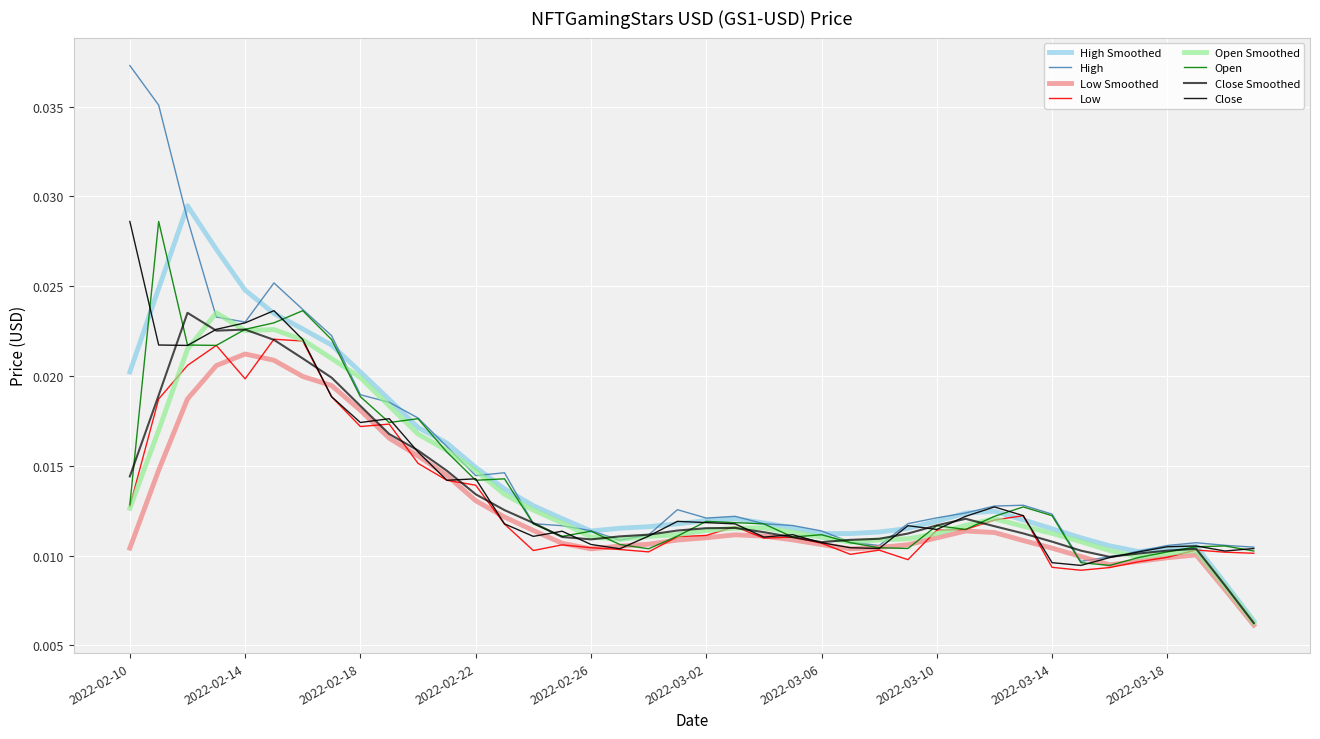

How many lines are shown in the chart?

8